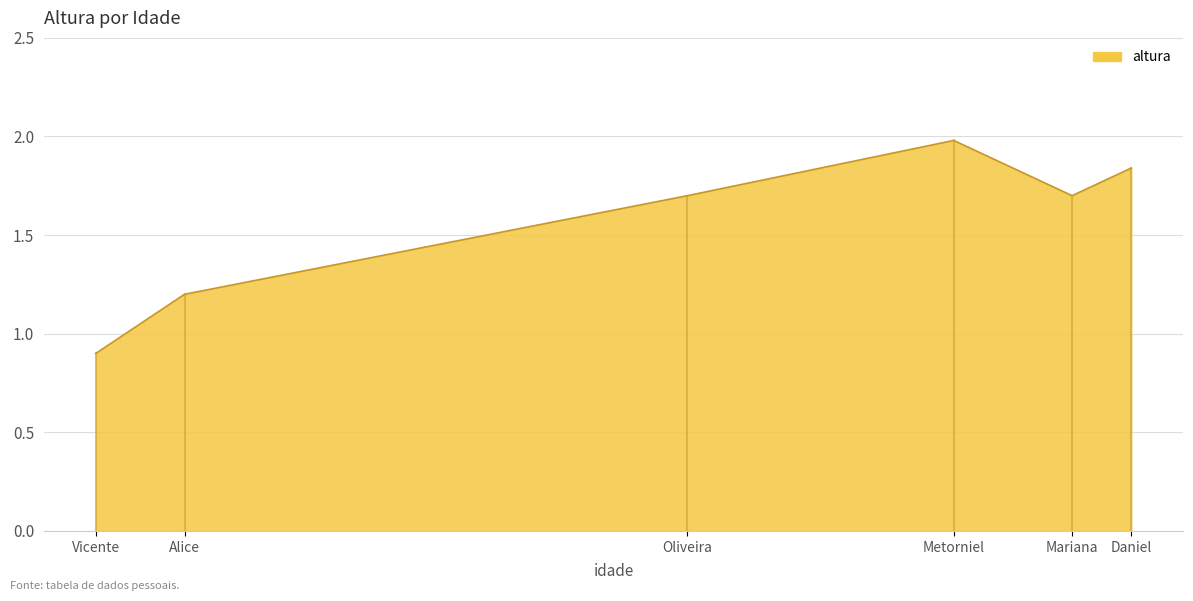

What is the difference between the values at Vicente and Oliveira?

0.8